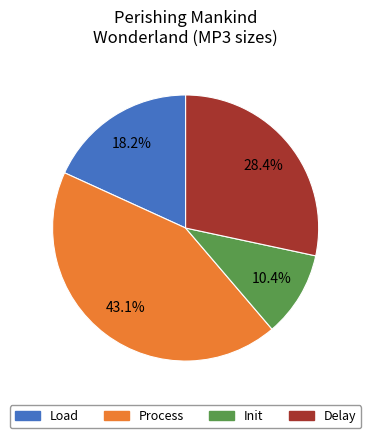

To the nearest percent, what is the average slice percentage?

25%